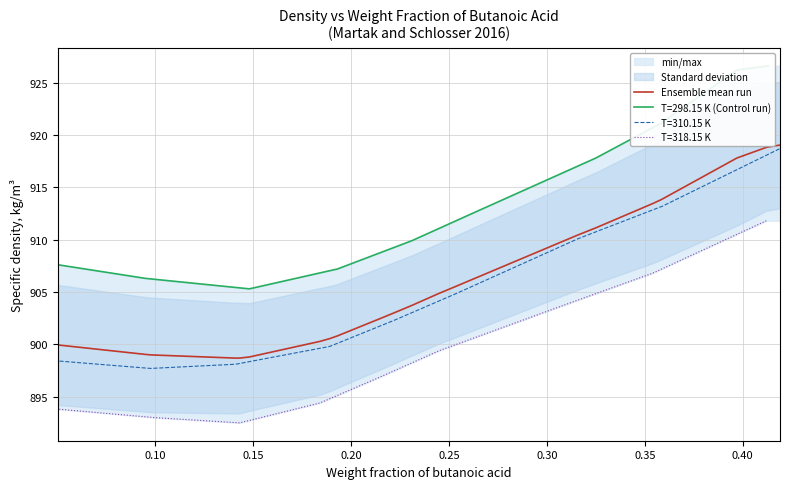

Which has a higher value, 21 or 12?

21